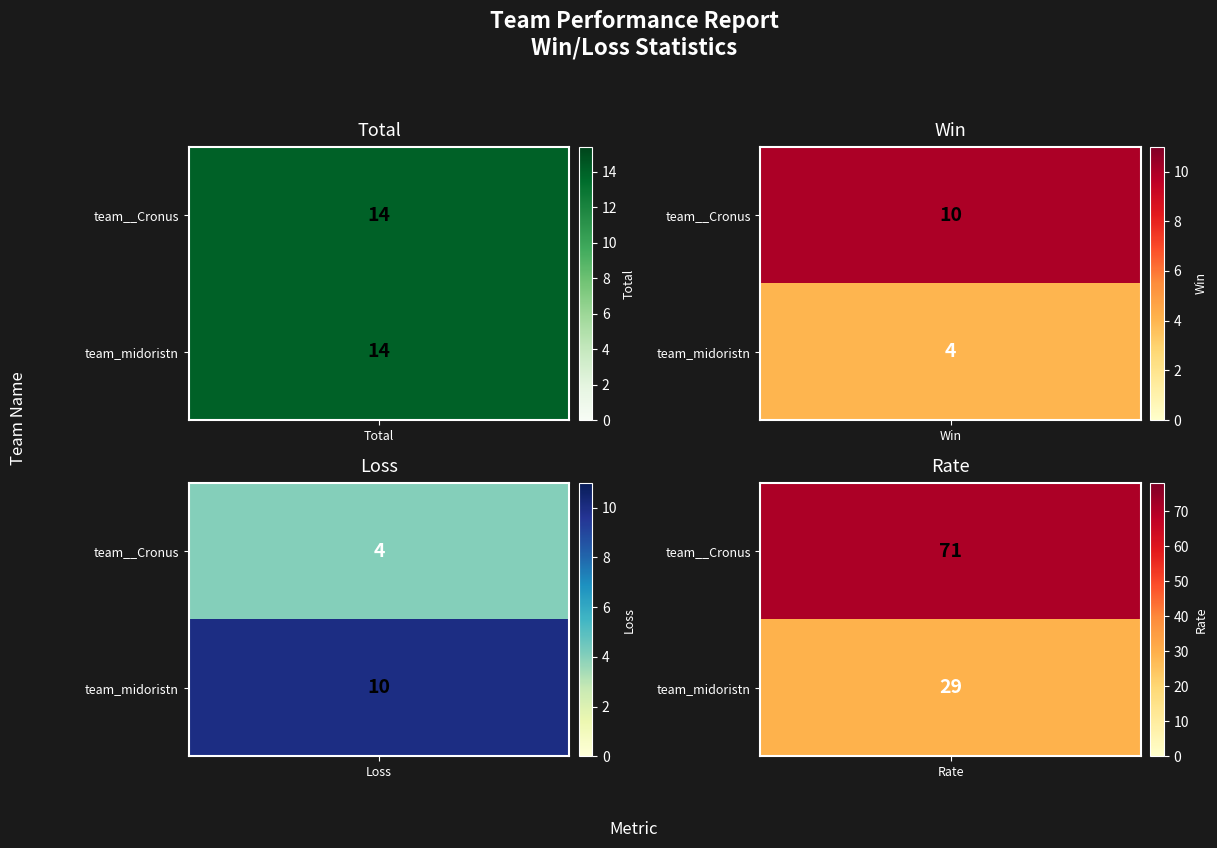

List the series in order of their peak value, lowest first.

team_midoristn, team__Cronus